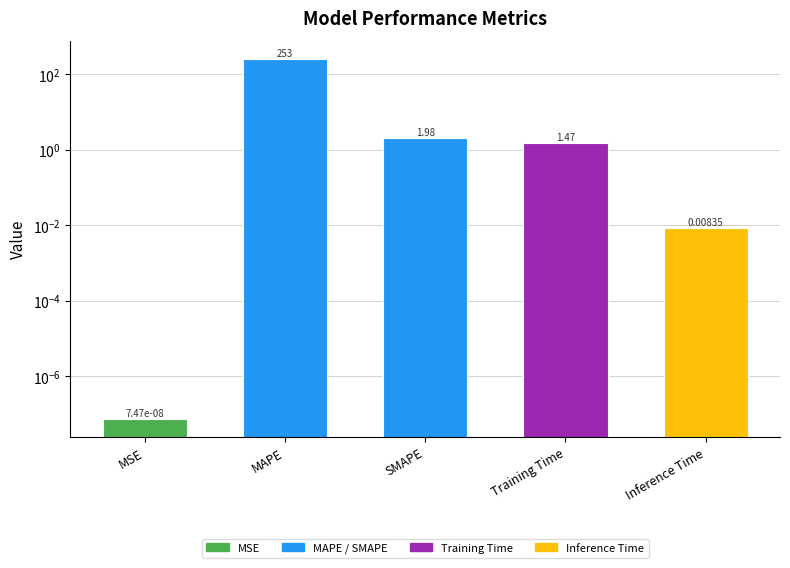

What is the value of the 4th bar from the left?

1.5